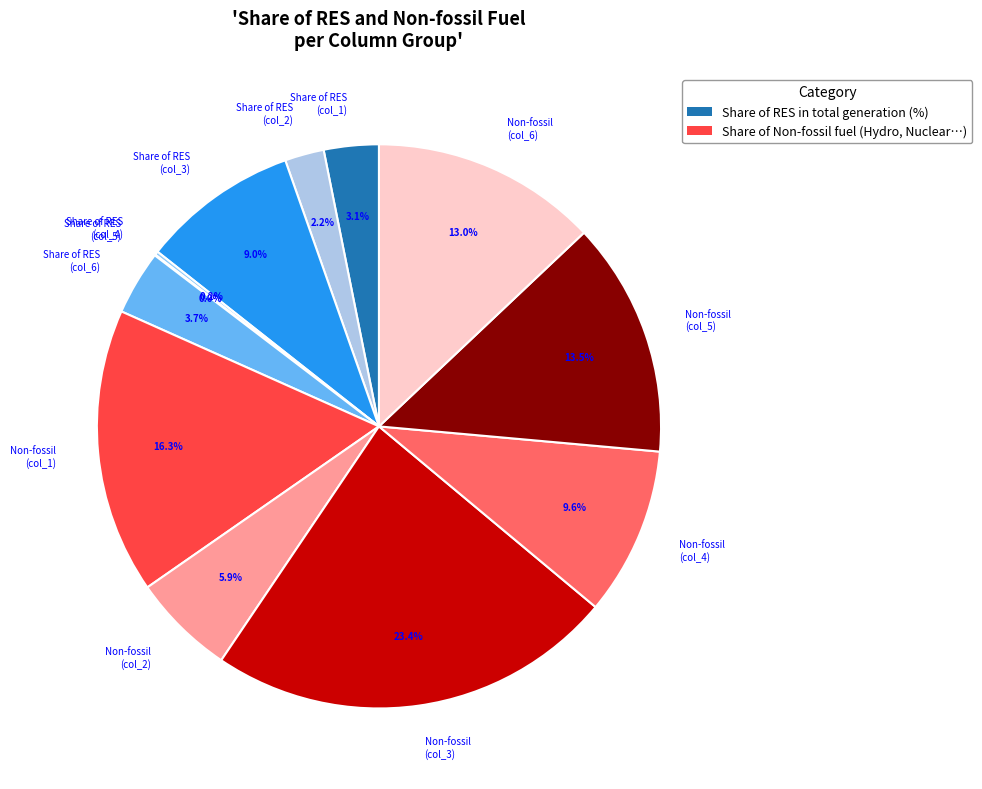

To the nearest percent, what is the difference between the largest and smallest slice percentages?

23%